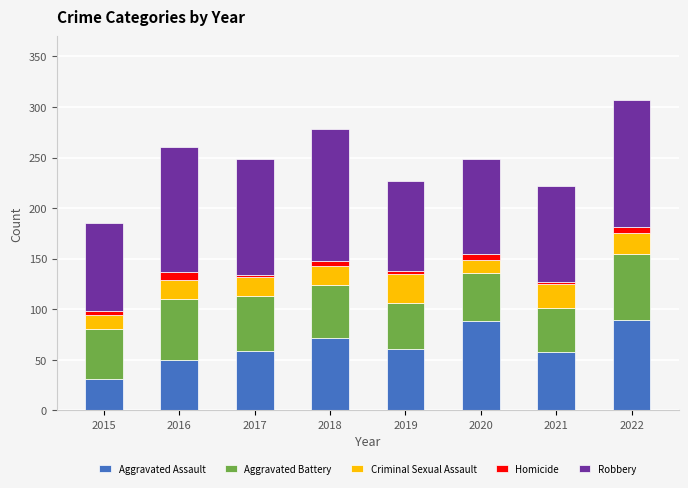

Which category has the lowest value in the Aggravated Assault series?

2015